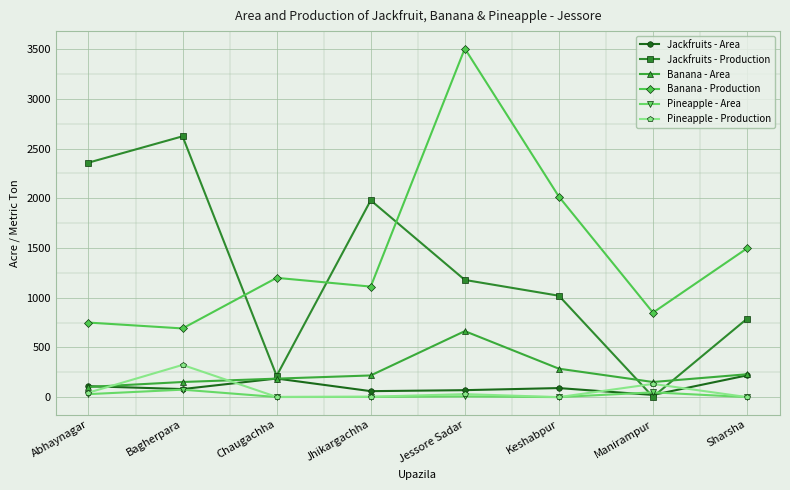

How many values in the Pineapple - Area series are below 7?

4